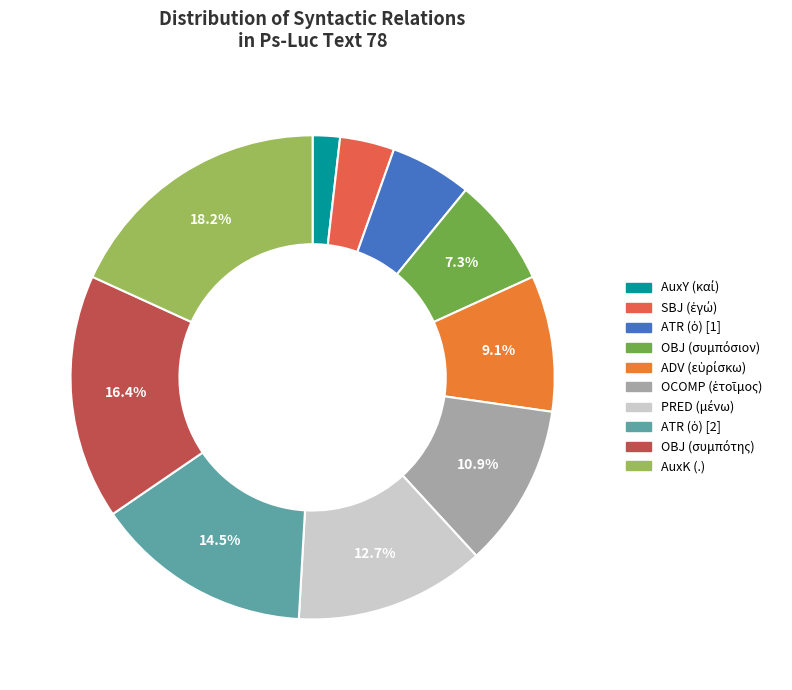

How many segments does this pie chart have?

10